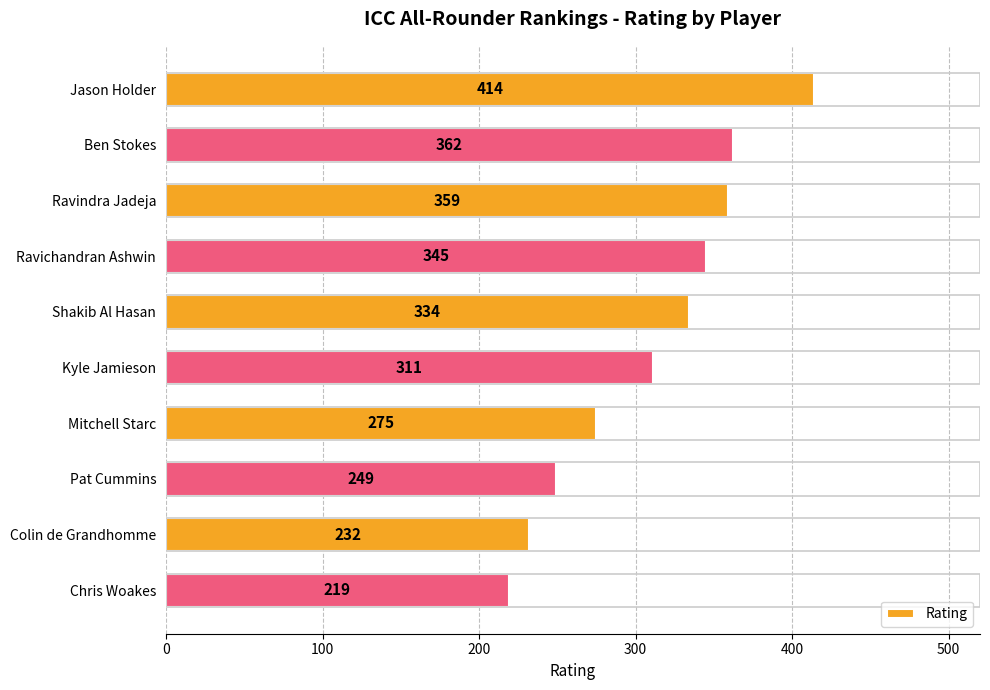

List the labels in order of value, largest first.

Jason Holder, Ben Stokes, Ravindra Jadeja, Ravichandran Ashwin, Shakib Al Hasan, Kyle Jamieson, Mitchell Starc, Pat Cummins, Colin de Grandhomme, Chris Woakes